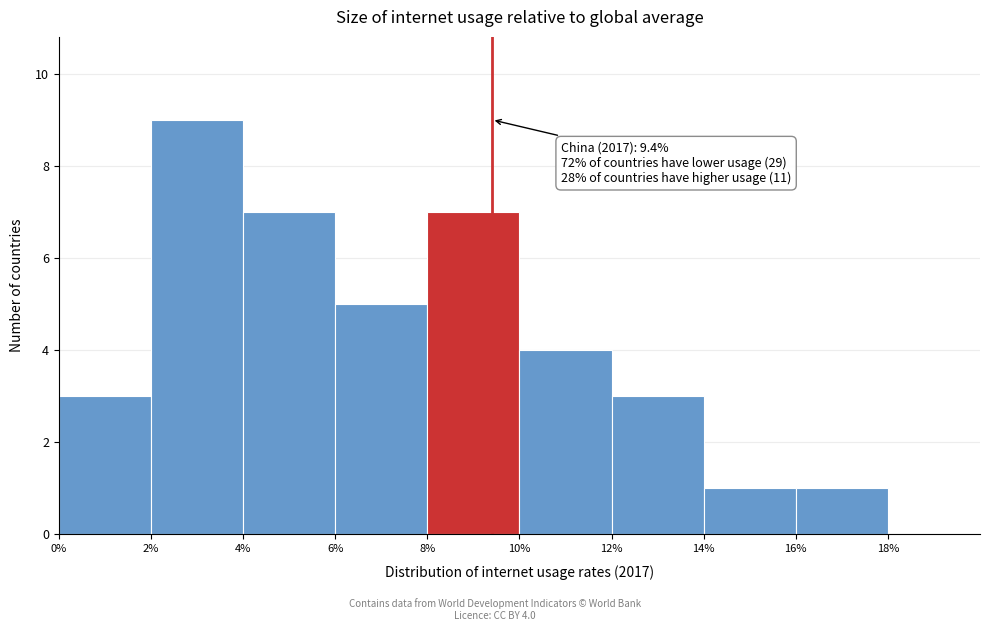

Which range on the x-axis has the tallest bar?

2% to 4%